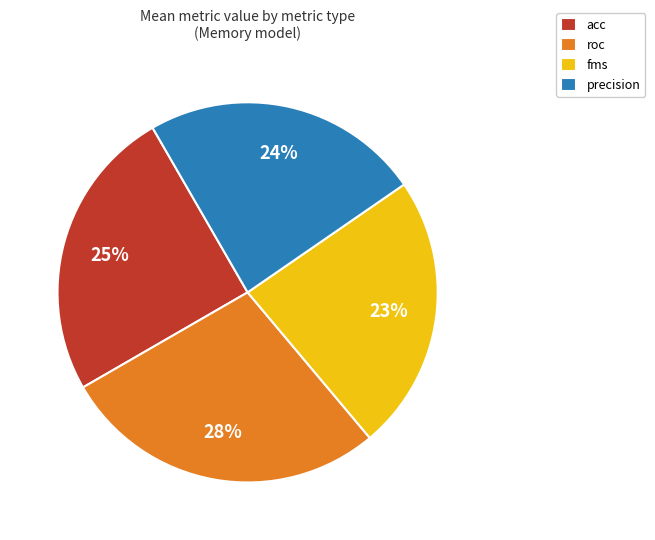

Which category has the biggest portion of the pie?

roc